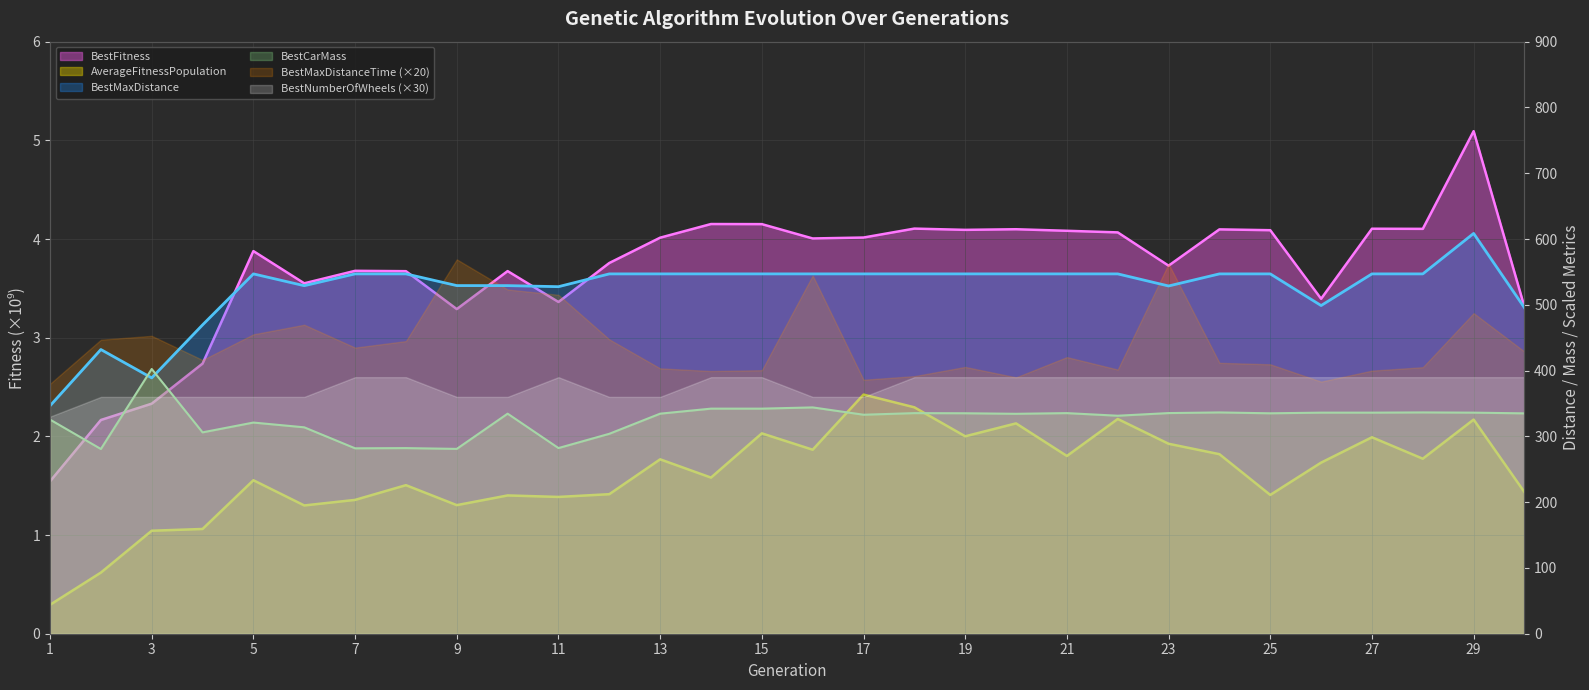

Between 7 and 19, which is larger?

19